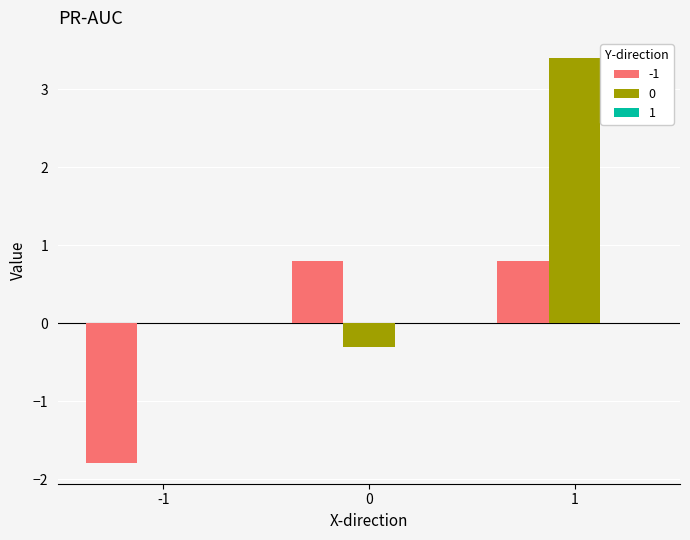

The value of -1 at 1 is 1.4. True or false?

False